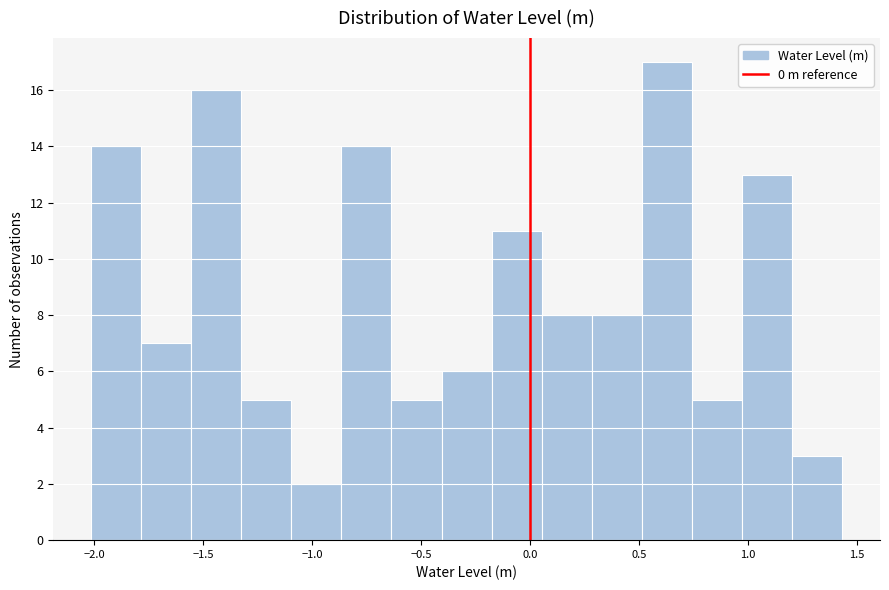

Which range on the x-axis has the tallest bar?

0.515 to 0.745